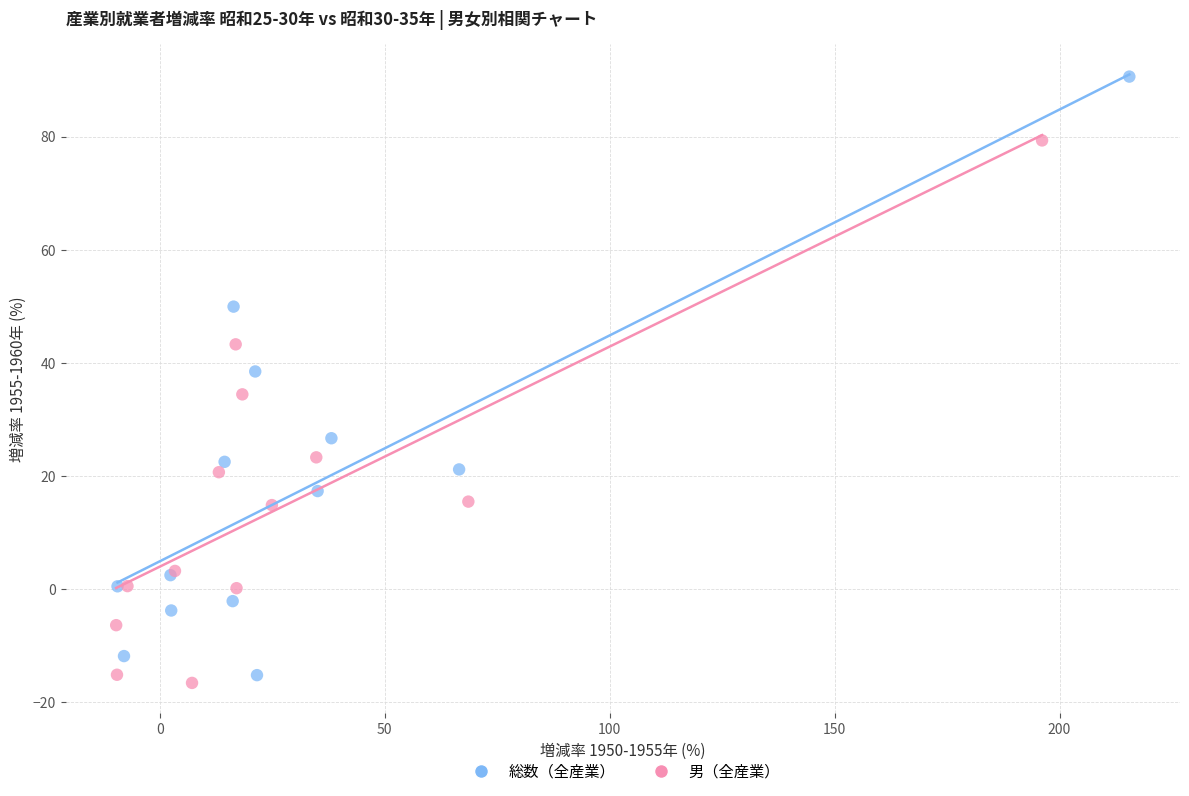

What are all the series names shown in the legend?

総数（全産業）, 男（全産業）